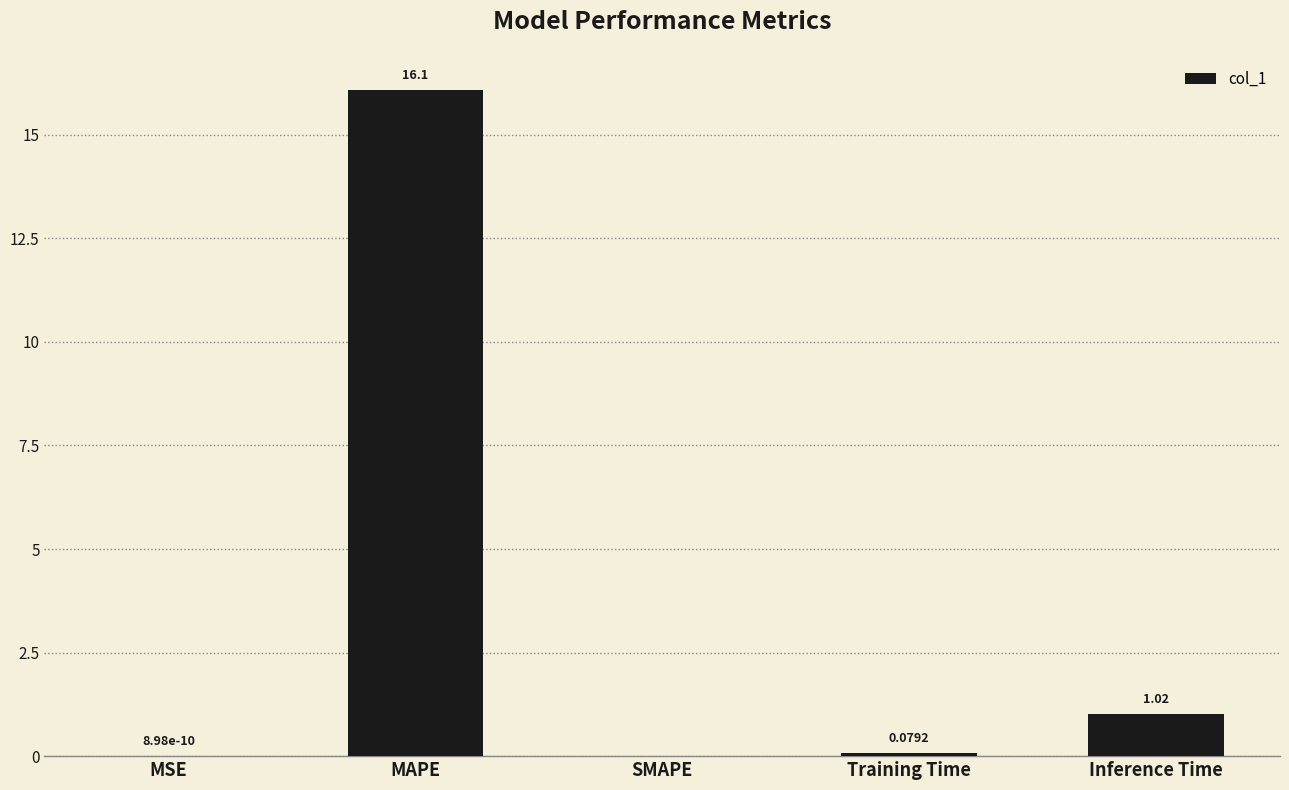

Are the bars horizontal?

No